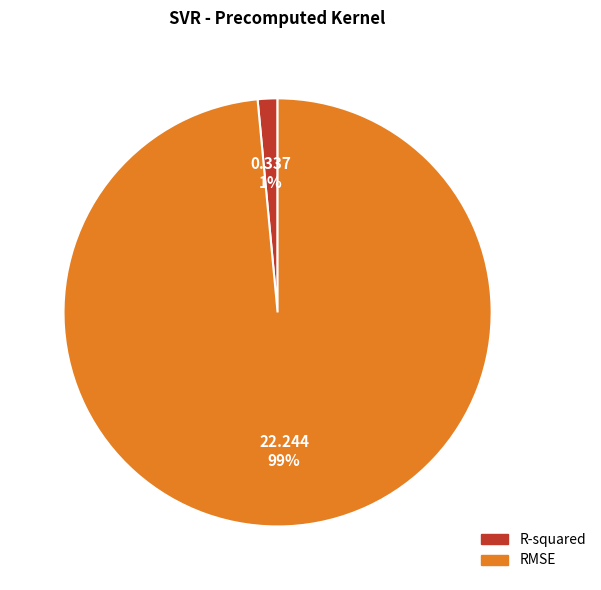

To the nearest percent, what is the combined percentage of R-squared and RMSE?

100%